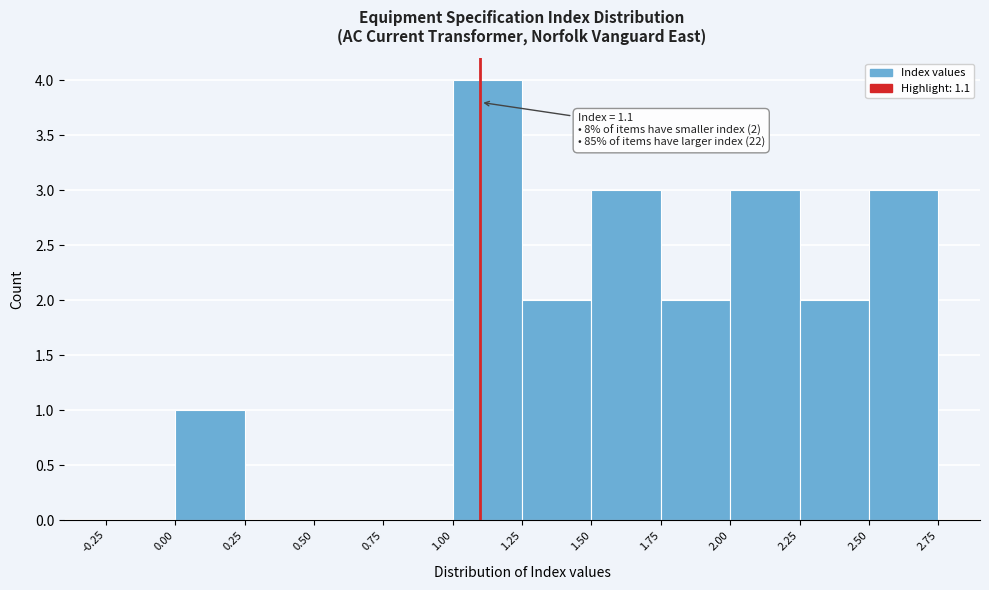

Over which range of the x-axis is the bar tallest?

1.00 to 1.25